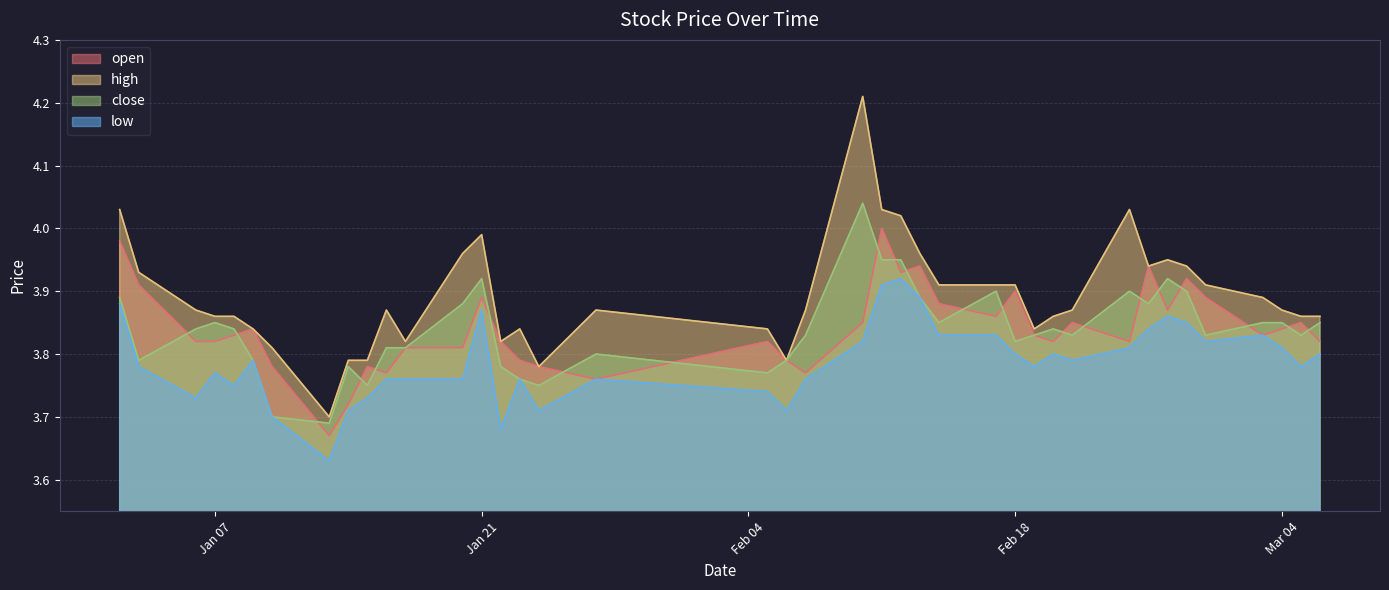

What is the label of the 36th point from the left?

2025-02-28